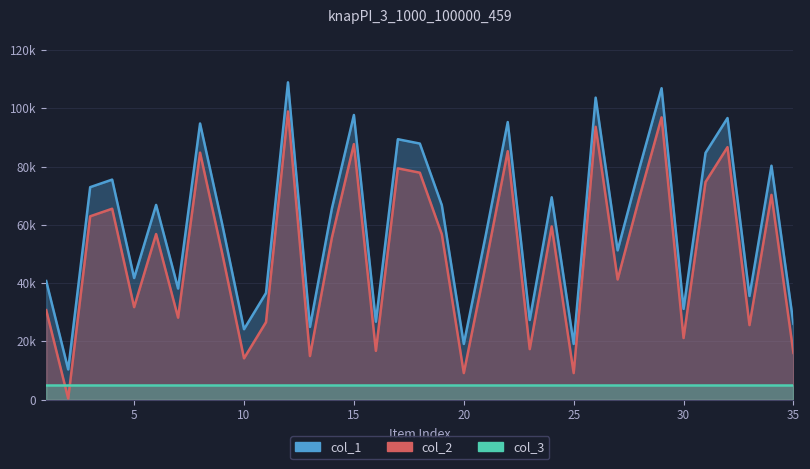

At which category does col_1 reach its first local peak?

4